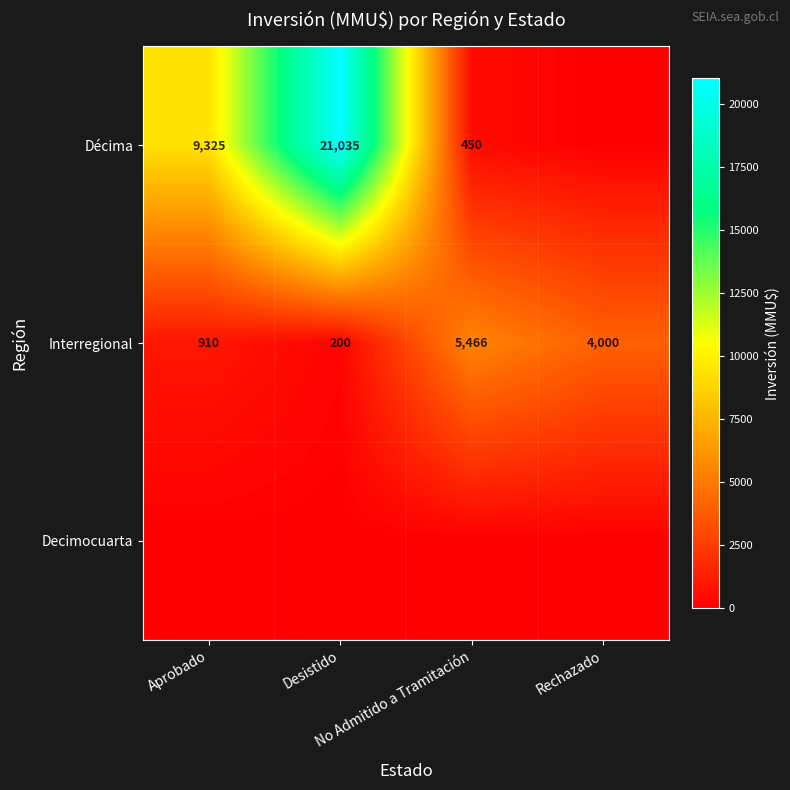

How many Interregional values are between 910 and 5466?

3